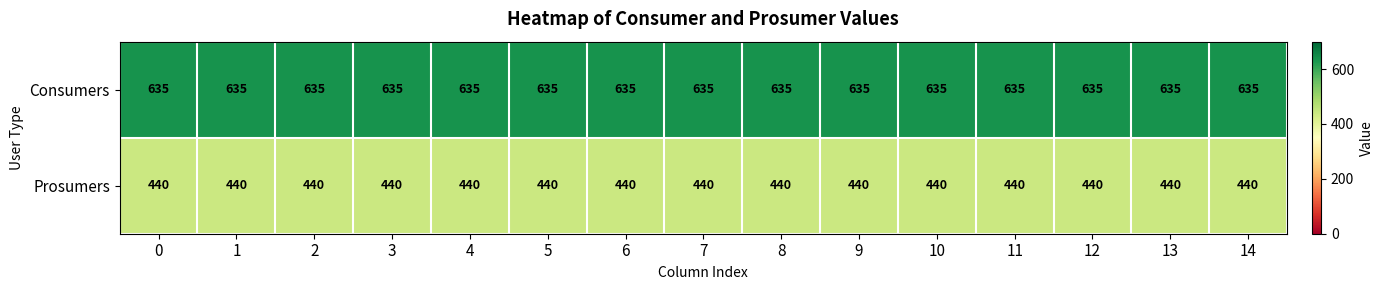

List the series in order of their peak value, lowest first.

Prosumers, Consumers